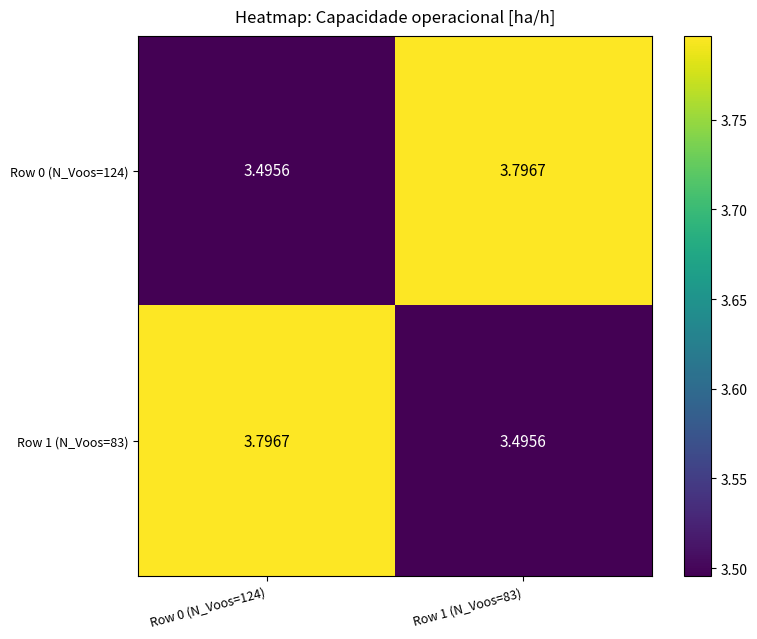

What is the difference between the highest and lowest values at Row 0 (N_Voos=124)?

0.3